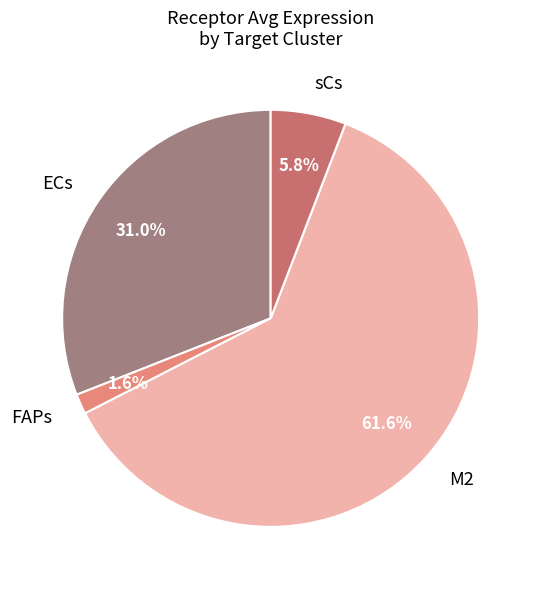

Which category accounts for the majority?

M2